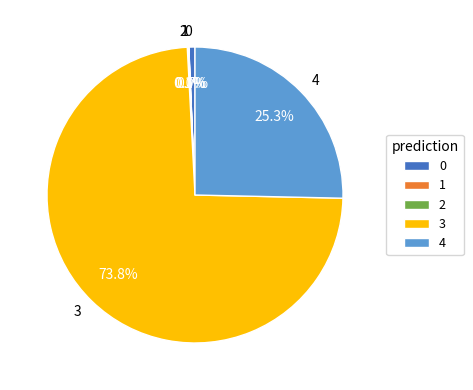

Which has a higher value, 4 or 0?

4